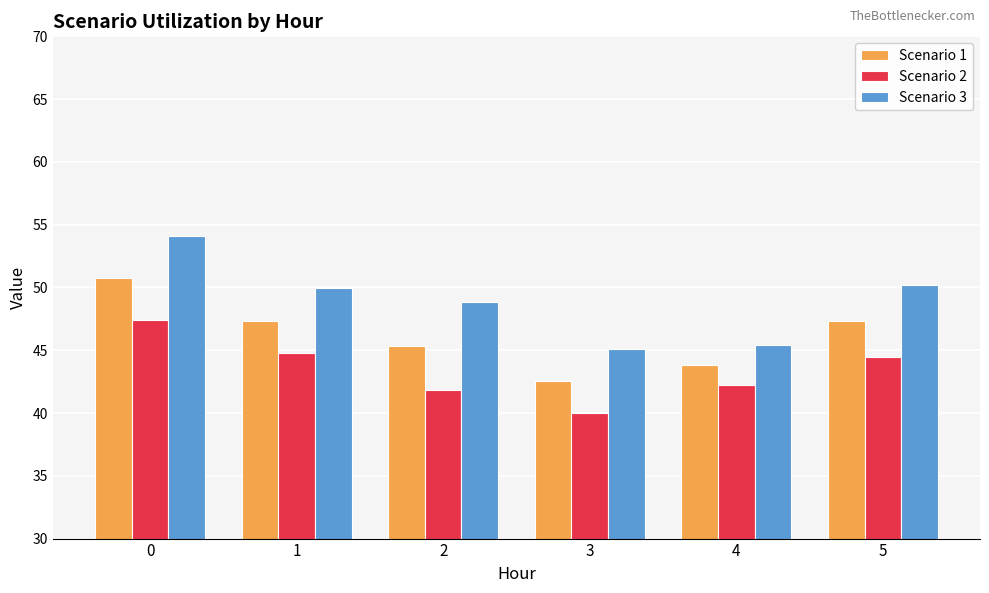

What is the total value across all series at 3?

127.6